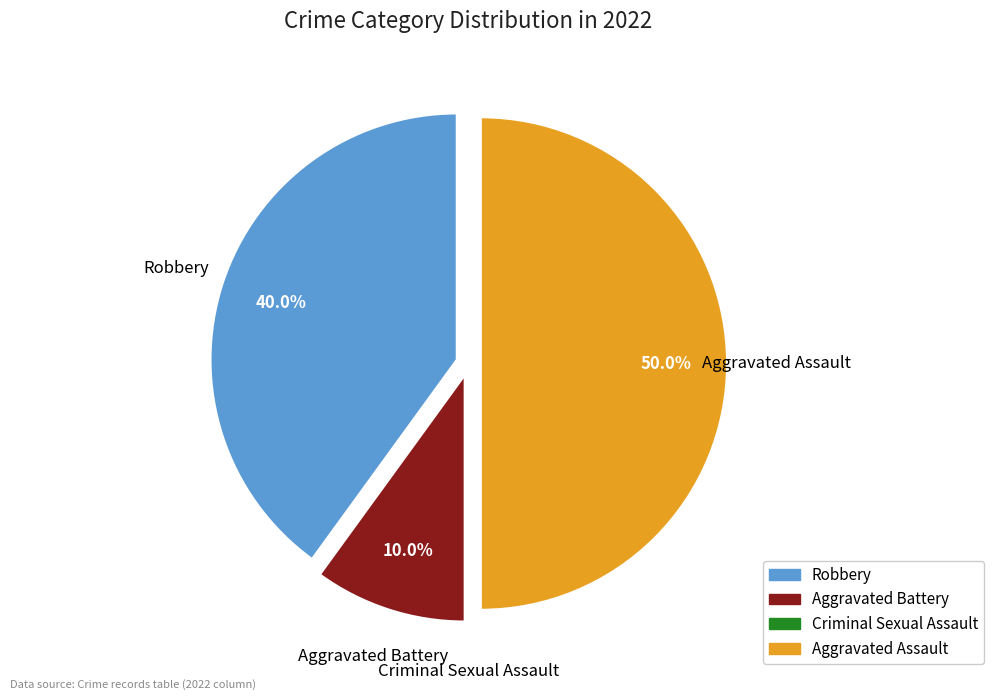

What is the ratio of the value at Robbery to the value at Aggravated Assault?

0.8